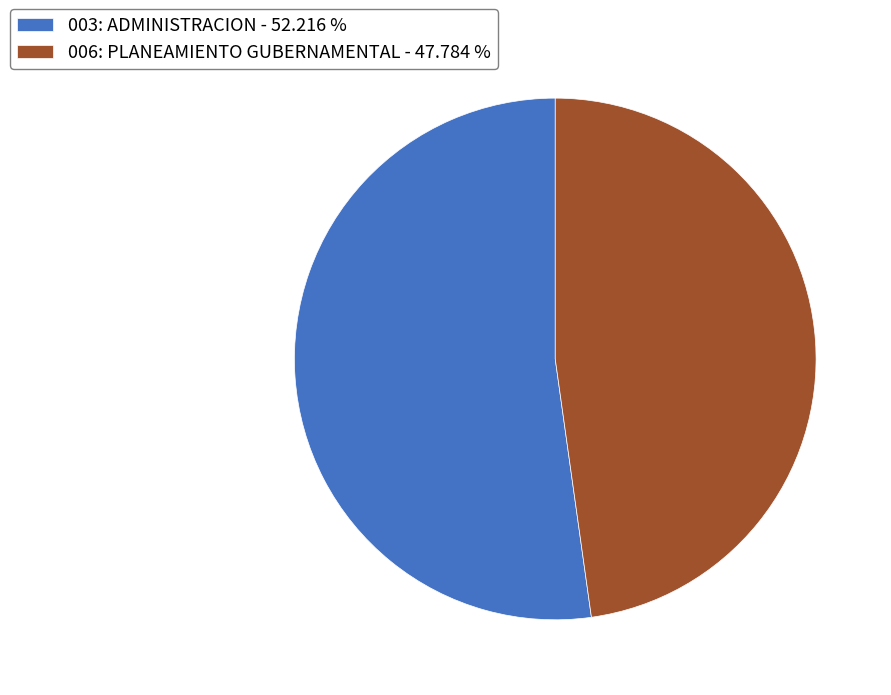

The 006: PLANEAMIENTO GUBERNAMENTAL slice represents 48% of the pie. True or false?

True